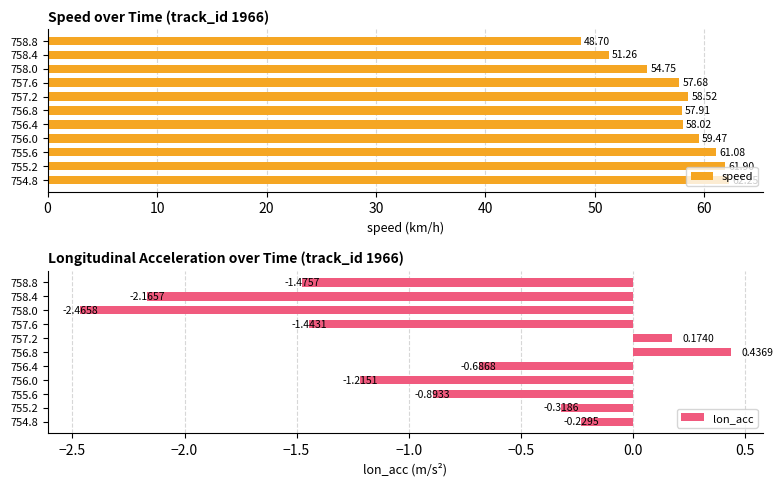

Rank the categories by speed value from lowest to highest.

758.8, 758.4, 758.0, 757.6, 756.8, 756.4, 757.2, 756.0, 755.6, 755.2, 754.8